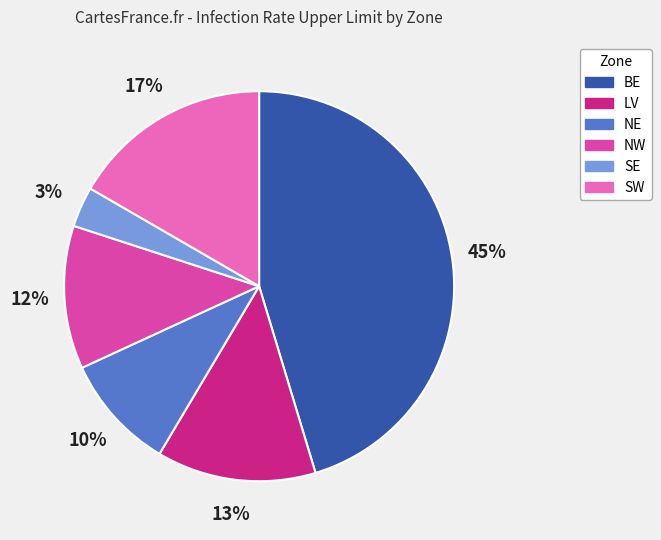

Rank the categories by value from highest to lowest.

BE, SW, LV, NW, NE, SE